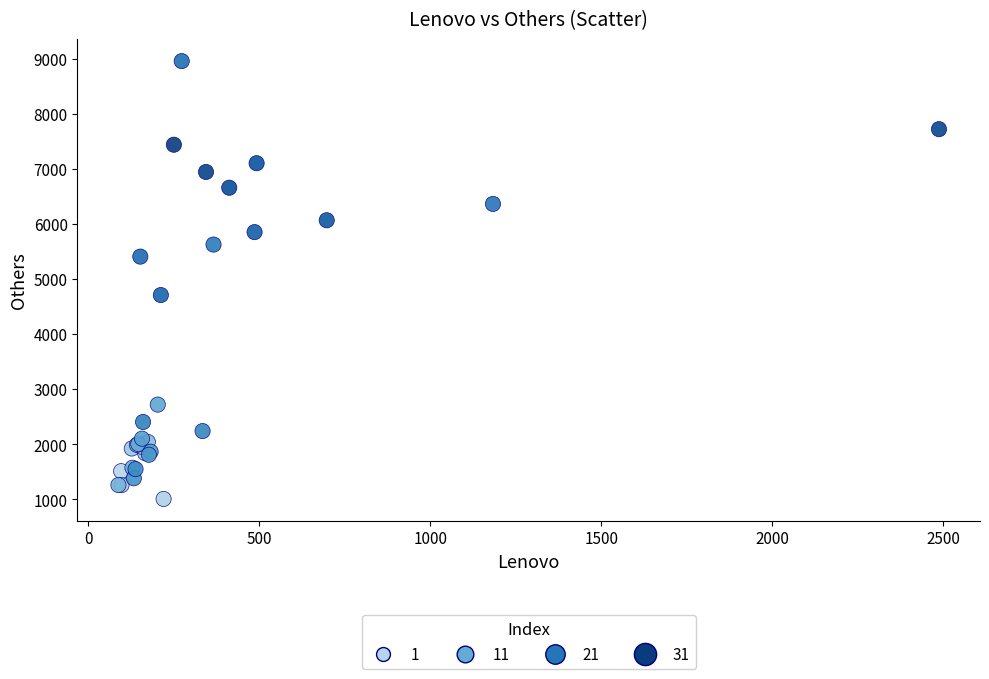

What Y value in the scatter plot is closest to 4984?

4711